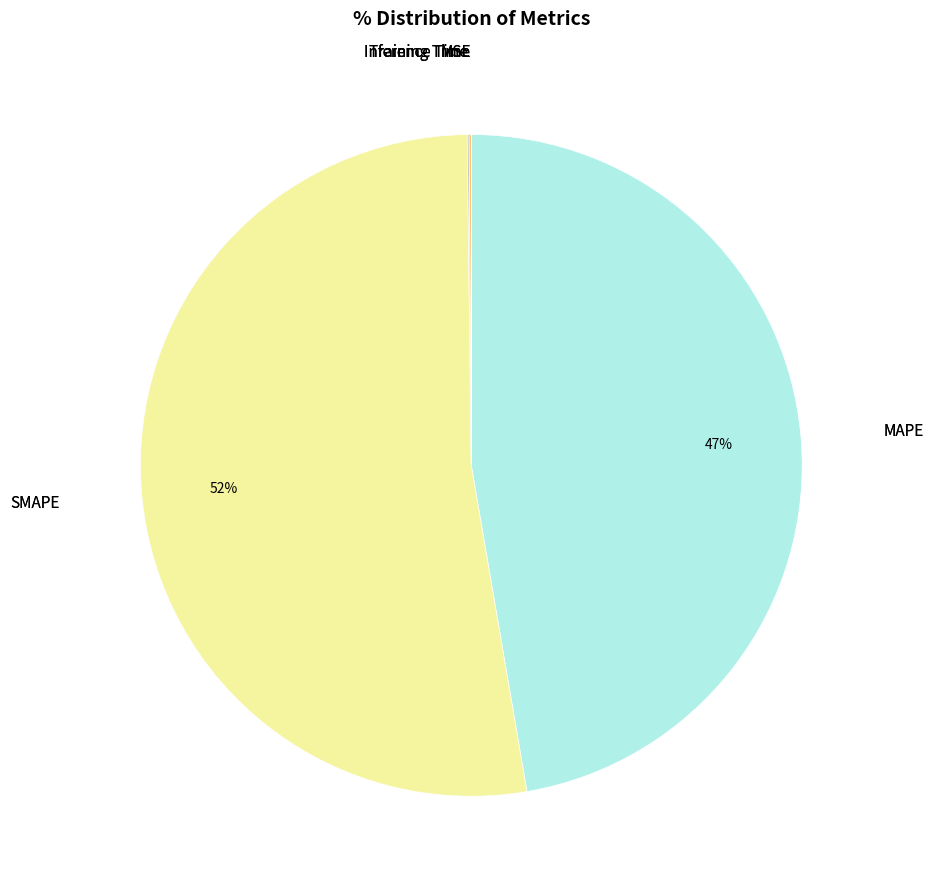

Is there a majority slice in this chart?

Yes